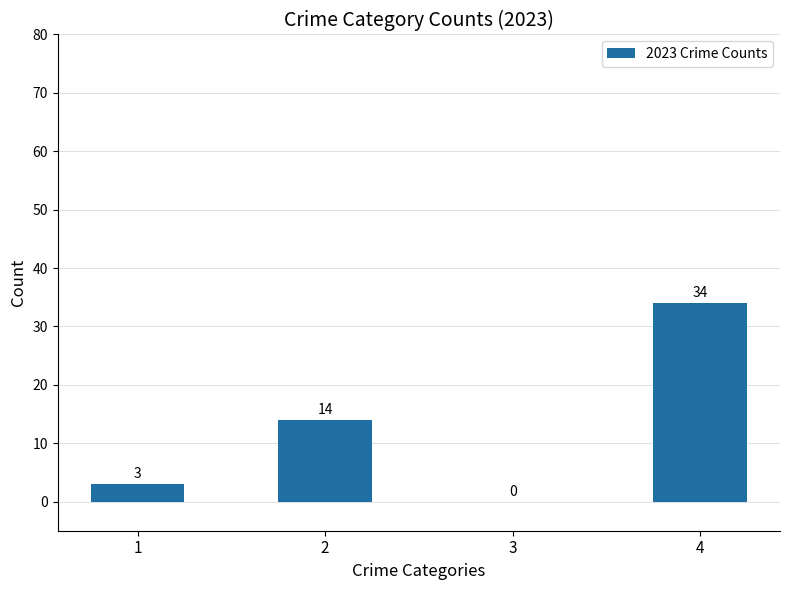

Is it true that the value at 4 is 34?

True